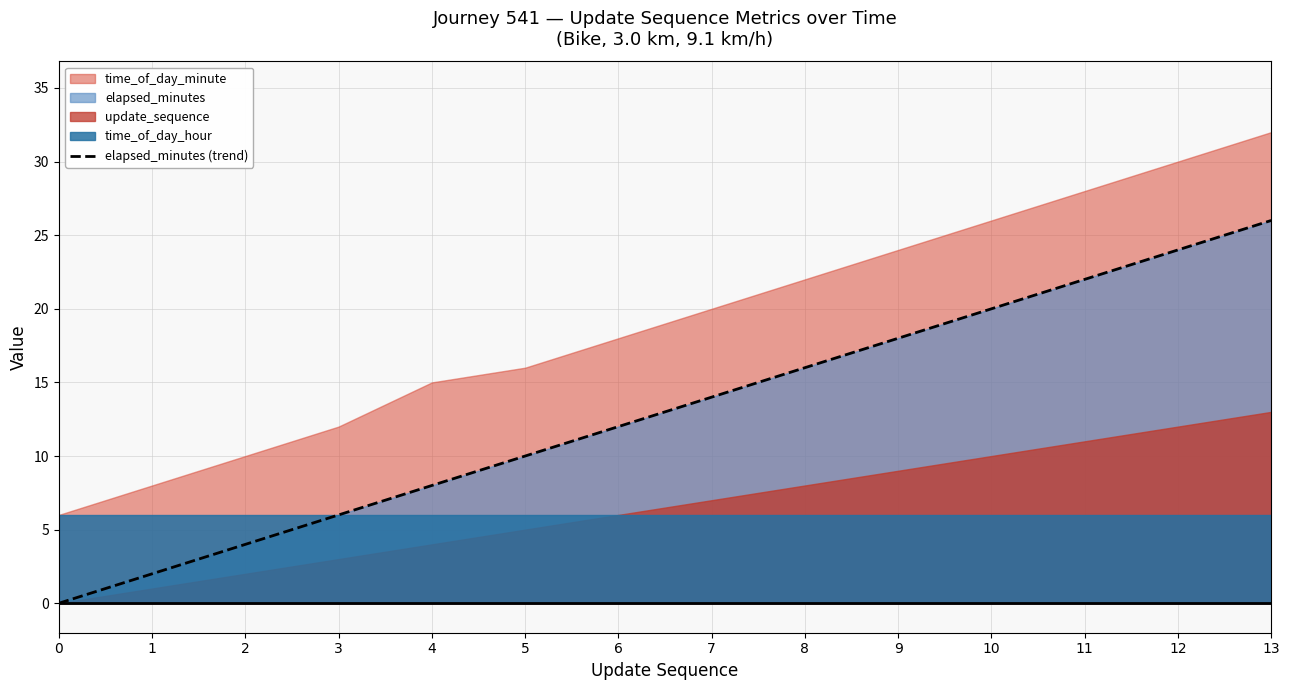

List the labels in order of value, smallest first.

0, 1, 2, 3, 4, 5, 6, 7, 8, 9, 10, 11, 12, 13